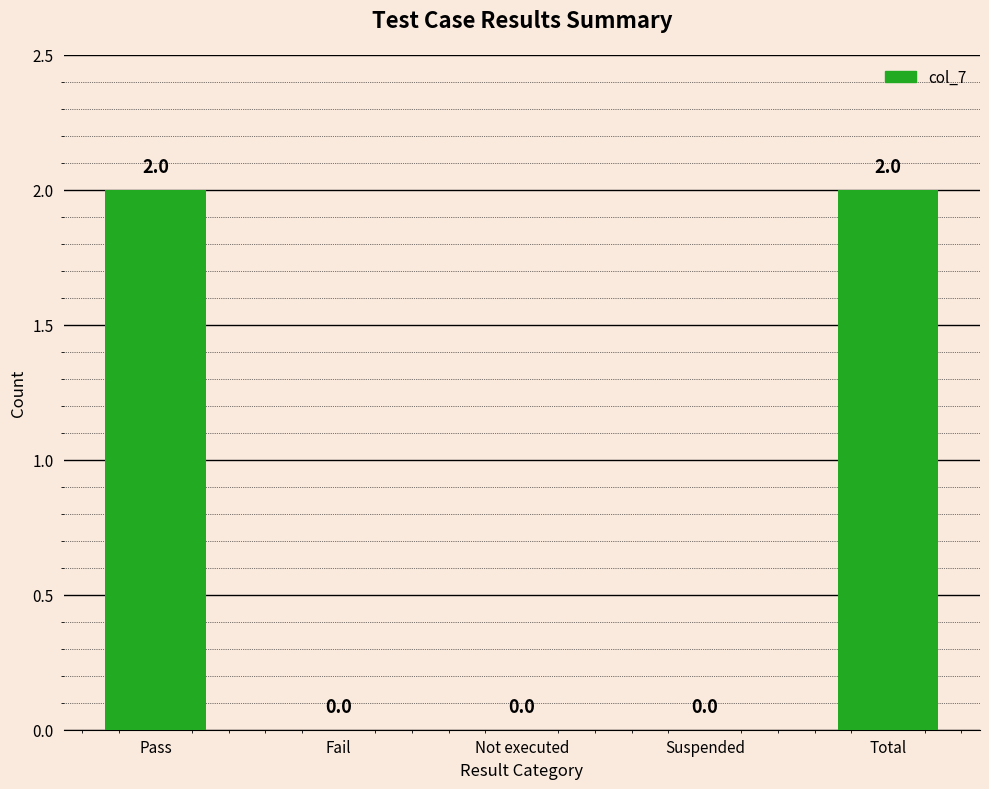

How many distinct data groups are displayed?

1